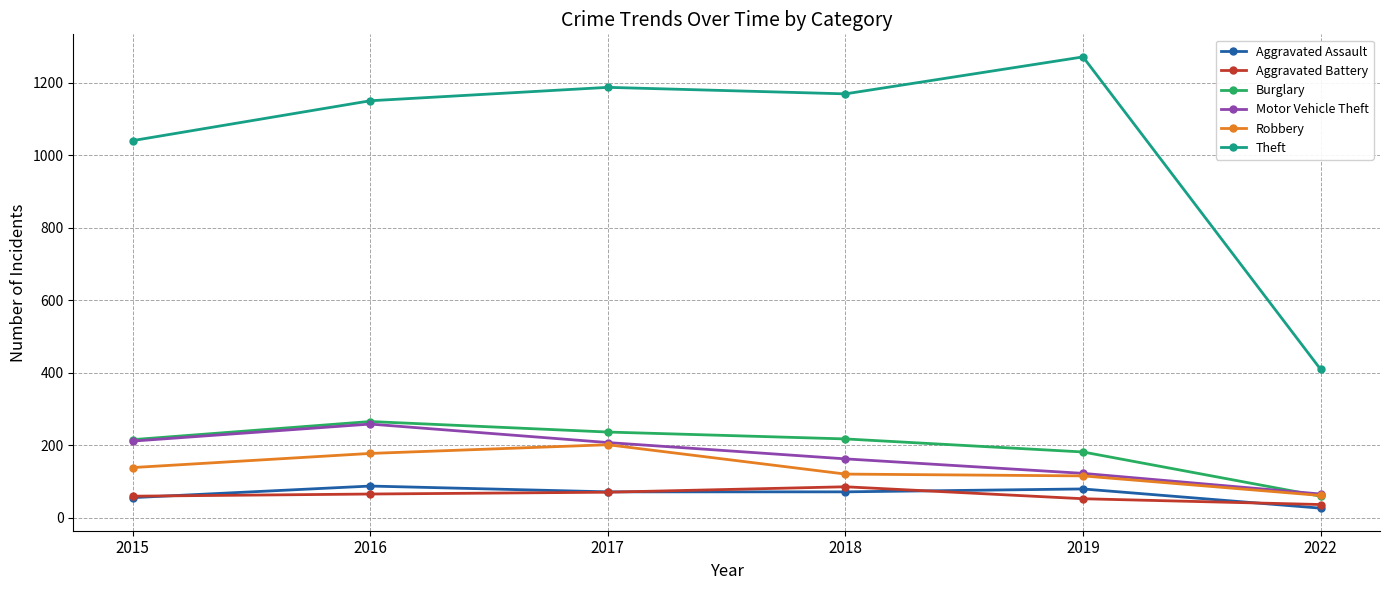

Is the value of Theft at 2016 greater than the value of Robbery at 2017?

Yes